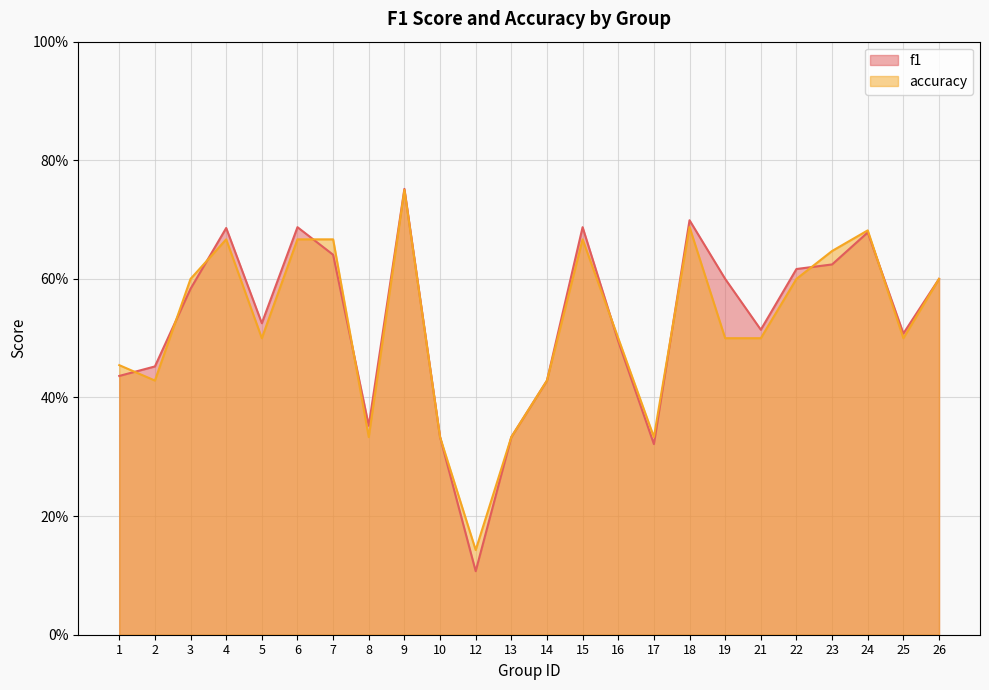

Which series has the largest range (max minus min)?

f1